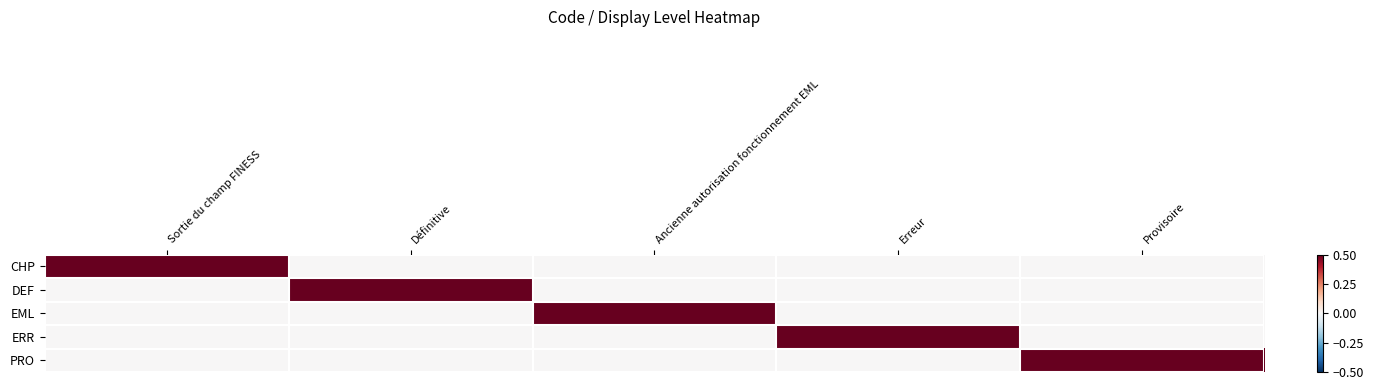

Reading right to left, what are all the values shown in this chart?

CHP: Provisoire=0	Erreur=0	Ancienne autorisation fonctionnement EML=0	Définitive=0	Sortie du champ FINESS=1
DEF: Provisoire=0	Erreur=0	Ancienne autorisation fonctionnement EML=0	Définitive=1	Sortie du champ FINESS=0
EML: Provisoire=0	Erreur=0	Ancienne autorisation fonctionnement EML=1	Définitive=0	Sortie du champ FINESS=0
ERR: Provisoire=0	Erreur=1	Ancienne autorisation fonctionnement EML=0	Définitive=0	Sortie du champ FINESS=0
PRO: Provisoire=1	Erreur=0	Ancienne autorisation fonctionnement EML=0	Définitive=0	Sortie du champ FINESS=0